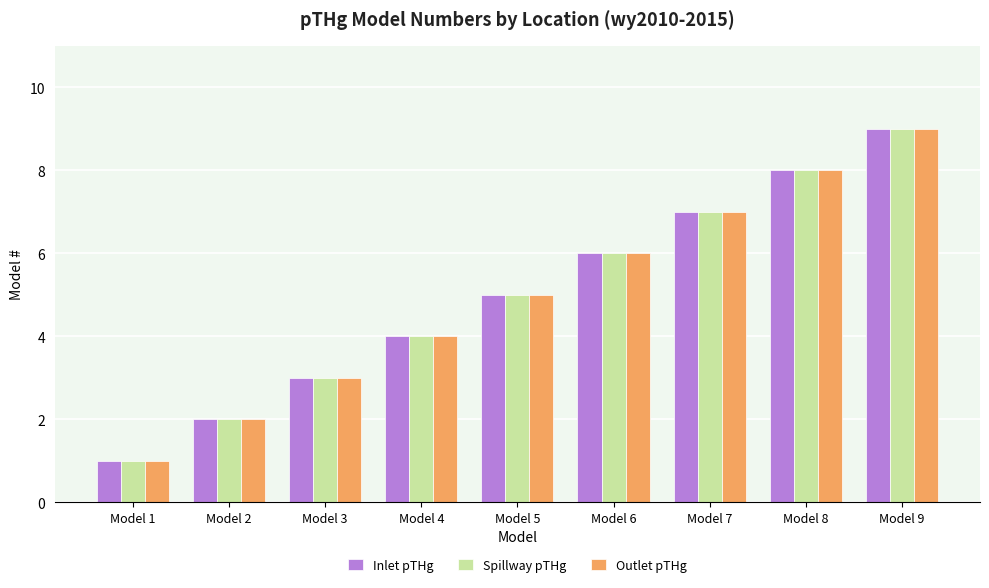

The value of Inlet pTHg at Model 2 is 1. True or false?

False